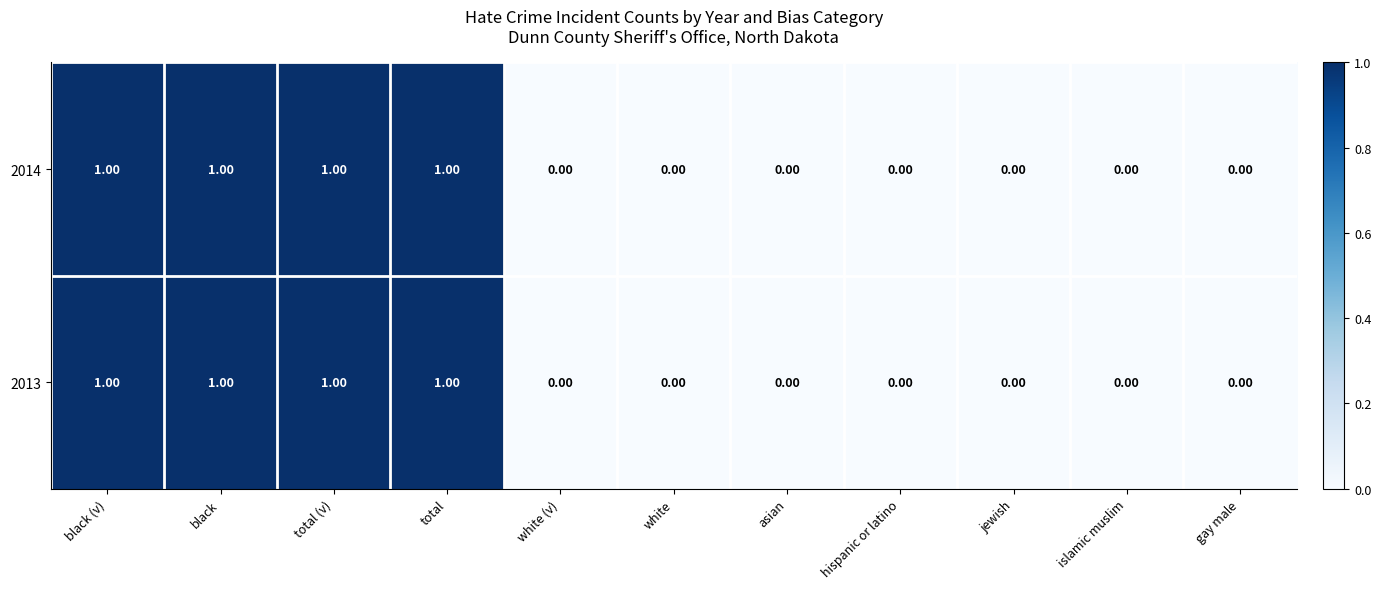

Is the value of 2013 at total greater than the value of 2014 at gay male?

Yes